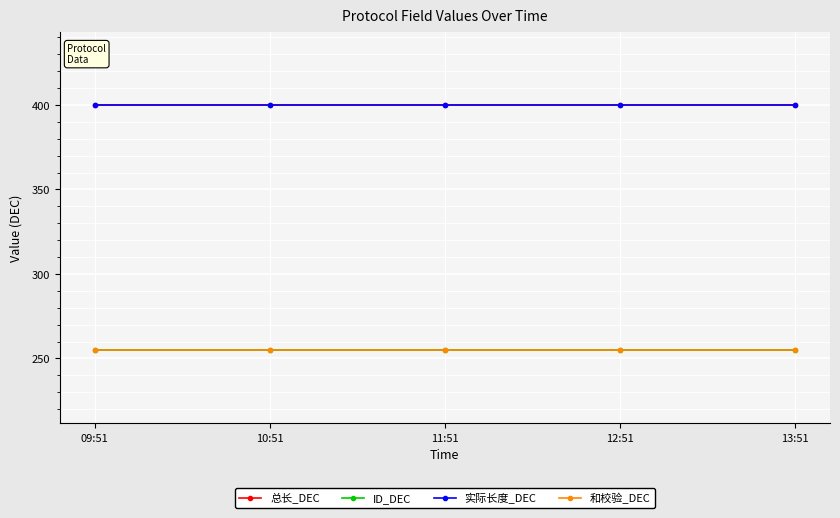

What is the value of the 实际长度_DEC point at the 2nd from the left?

400